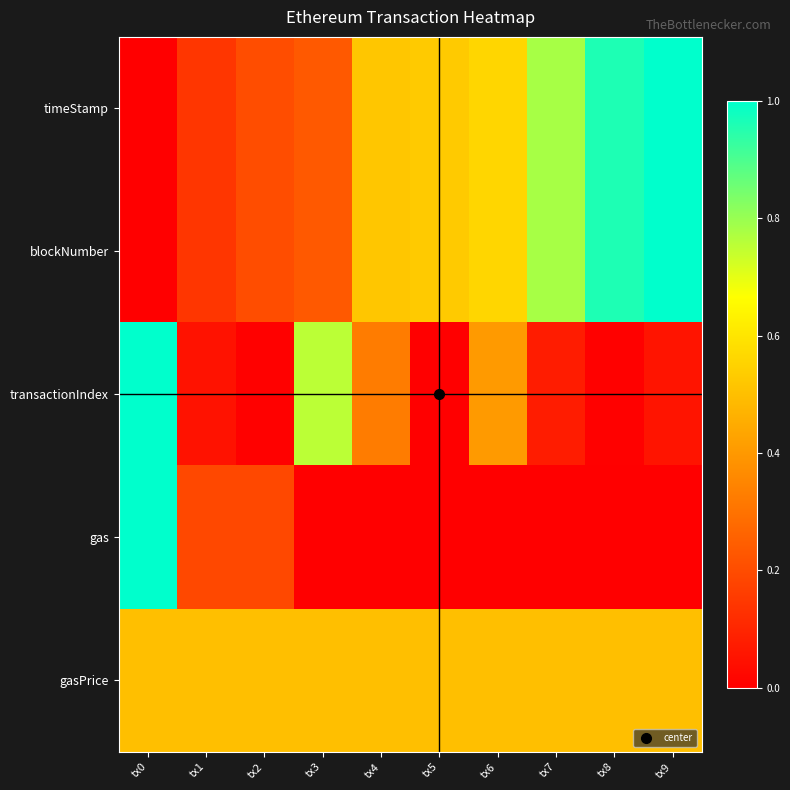

Between tx3 and tx8, which is larger?

tx8